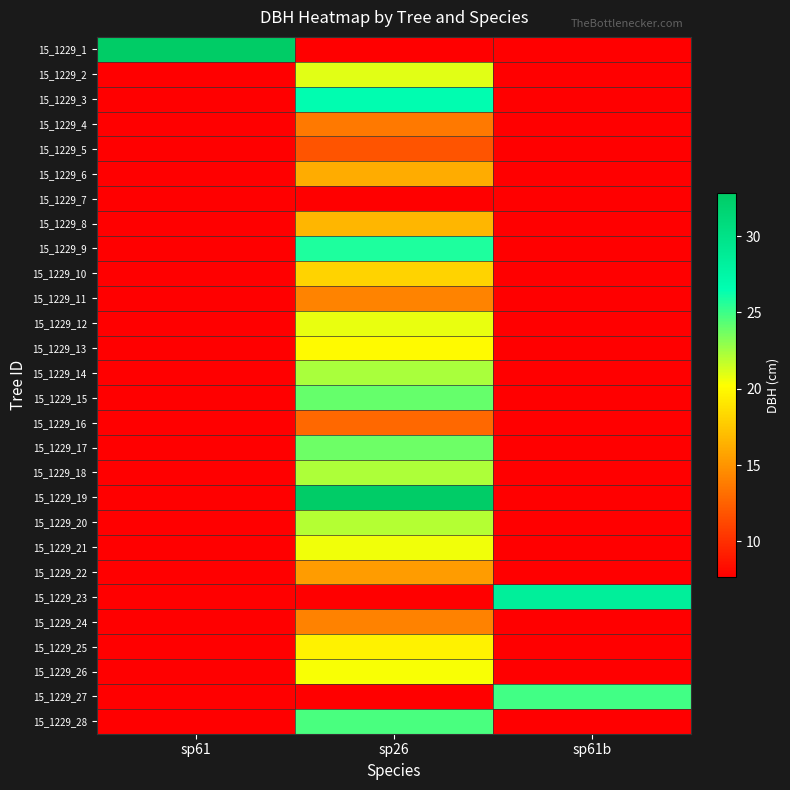

What is the minimum value shown in the chart?

7.7